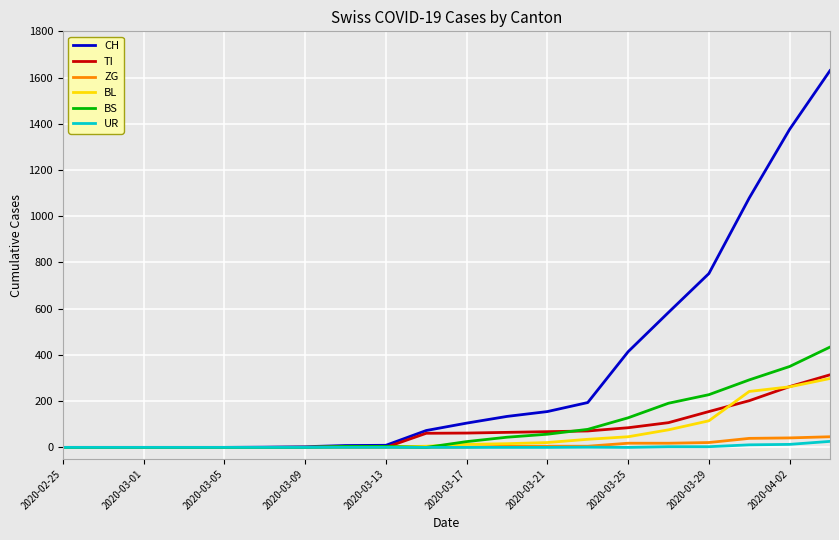

Which series has the largest total across all categories?

CH